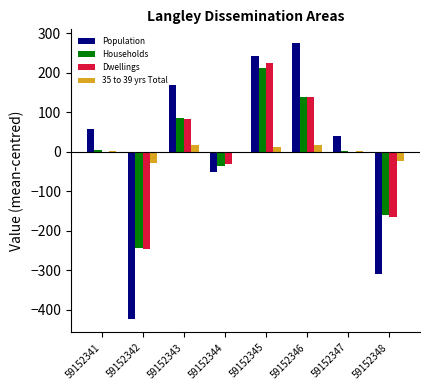

Count the number of categories in the chart.

8